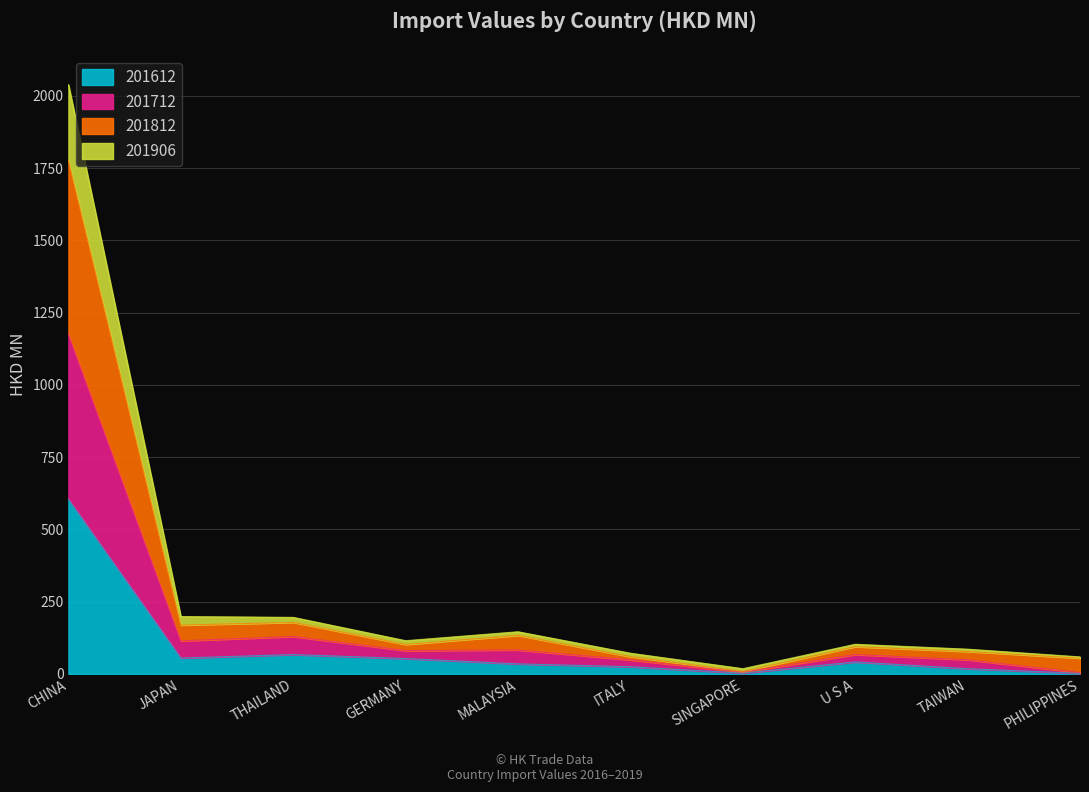

At which category is the sum across all series the highest?

CHINA